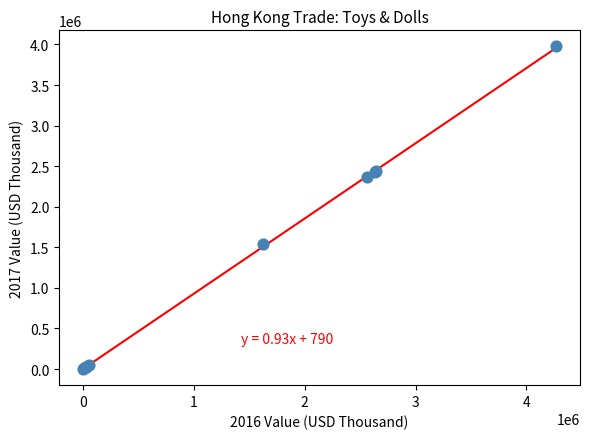

What Y value in the scatter plot is closest to 1987702?

2362913.8